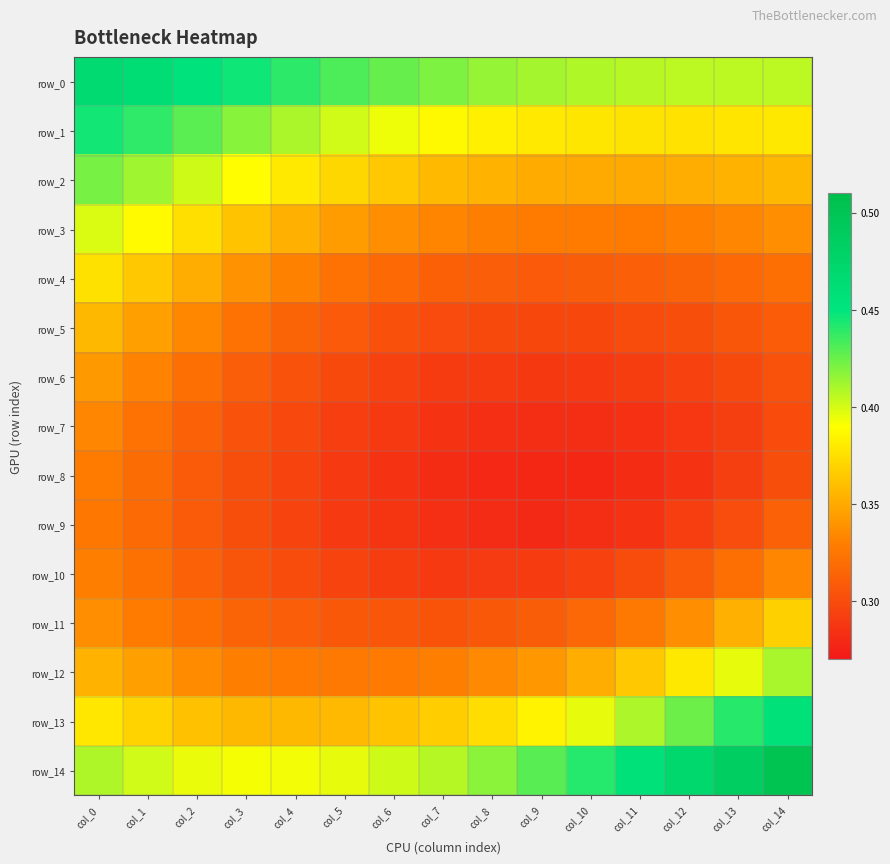

Between col_6 and col_8, which series saw the biggest shift?

row_14